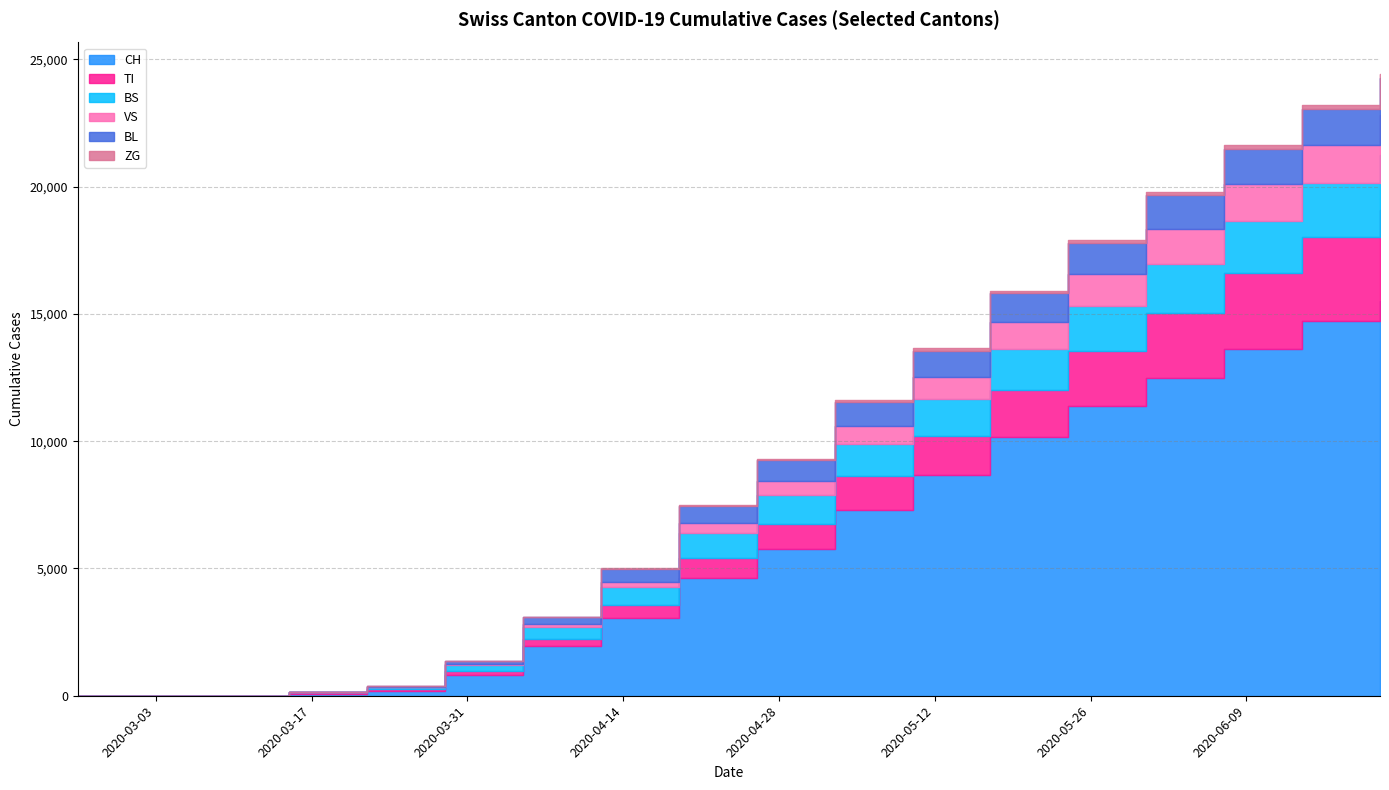

What is the difference between the maximum and minimum values in the ZG series?

21258